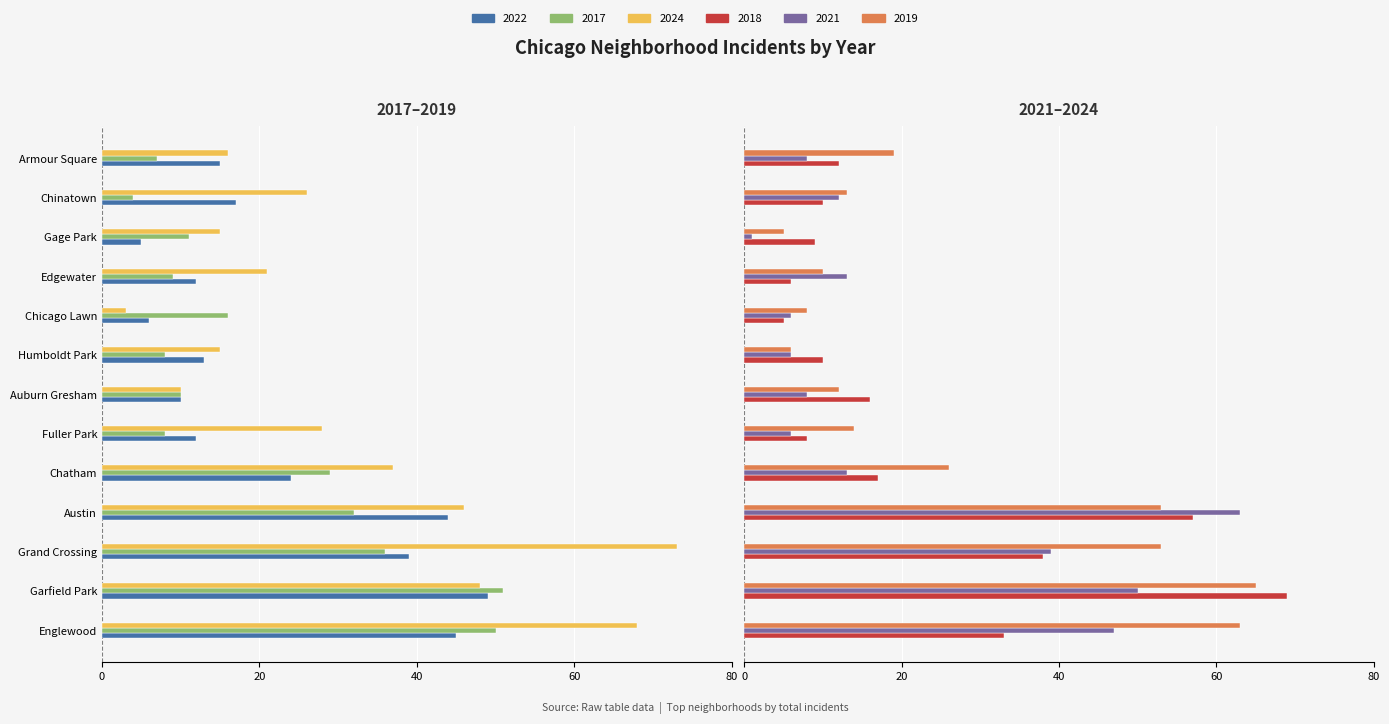

How many distinct data groups are displayed?

6